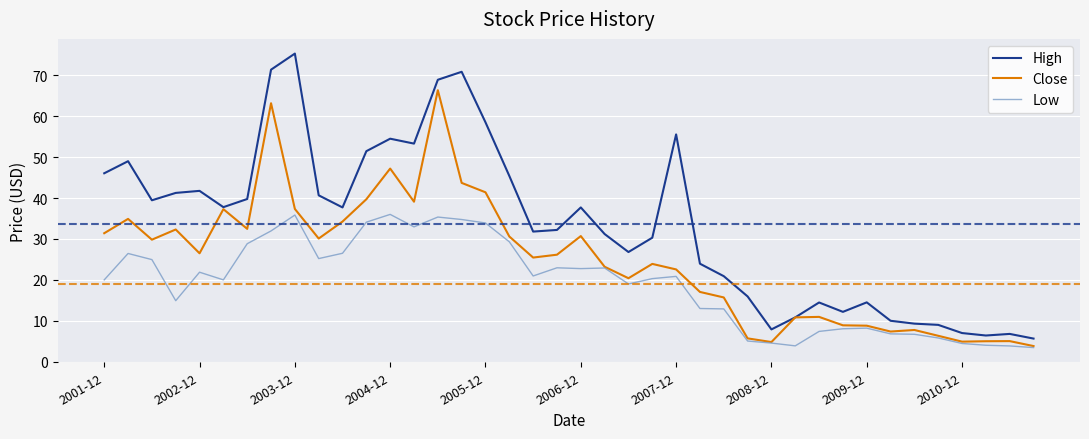

What is the lowest value of the Low series?

3.5